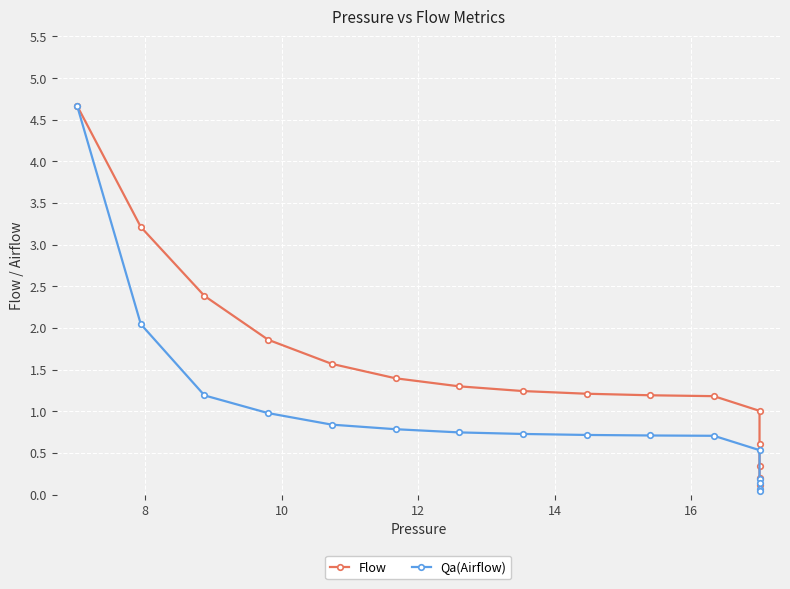

After their last crossing, which series has the higher values: Flow or Qa(Airflow)?

Flow